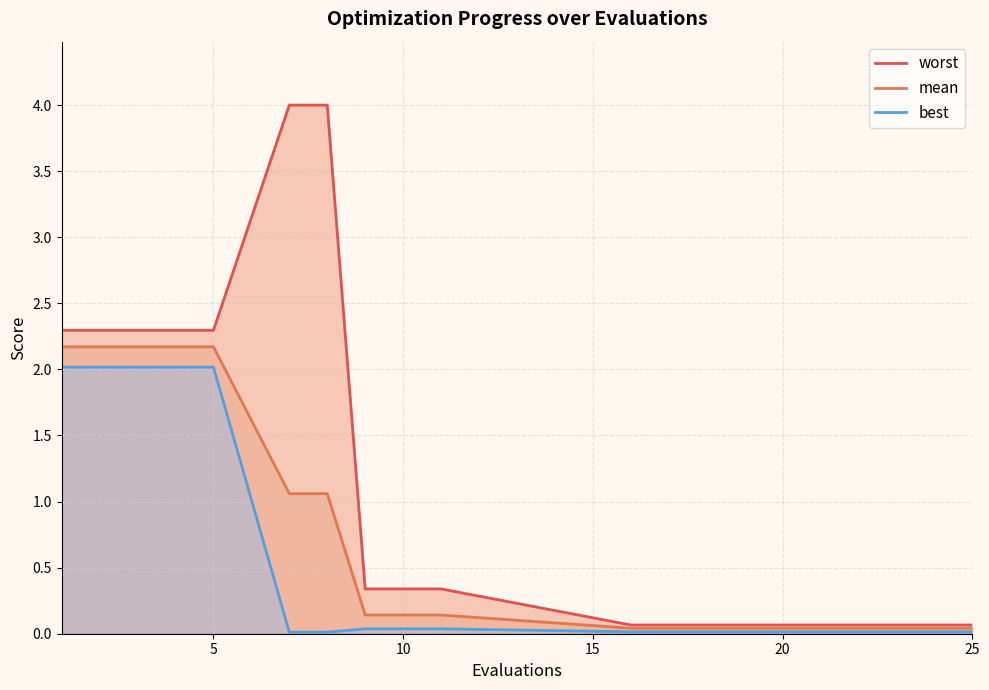

What is the difference between the second highest and minimum values in the worst series?

3.9